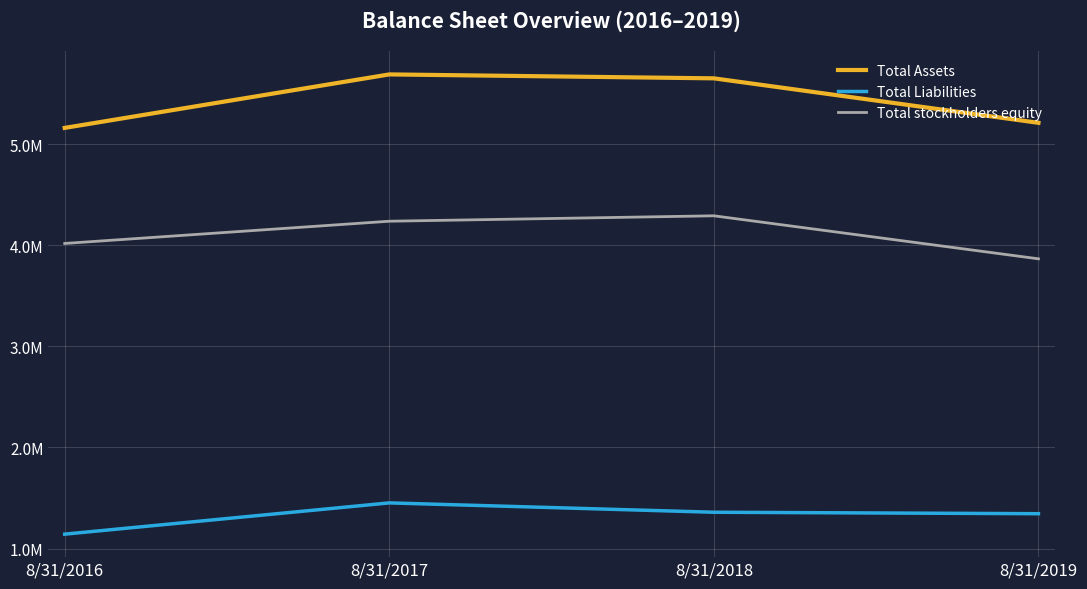

Where is Total Liabilities nearest to the value 1297436?

8/31/2019